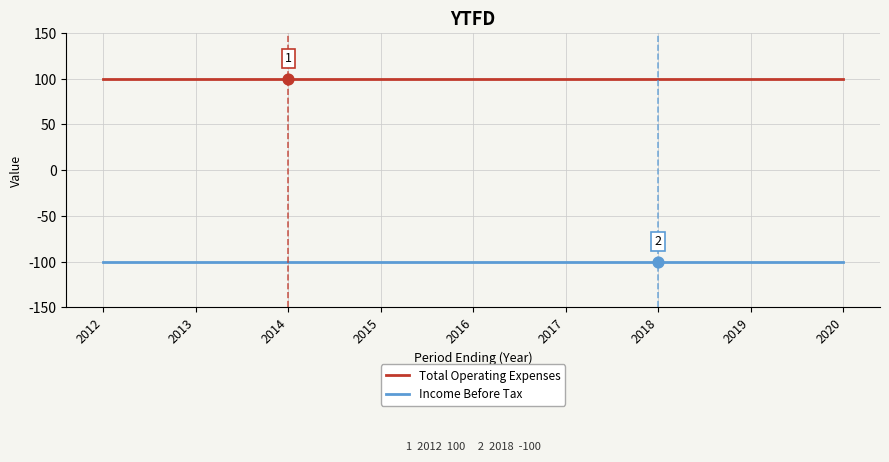

What is the spread (max minus min) of values at 2016?

200